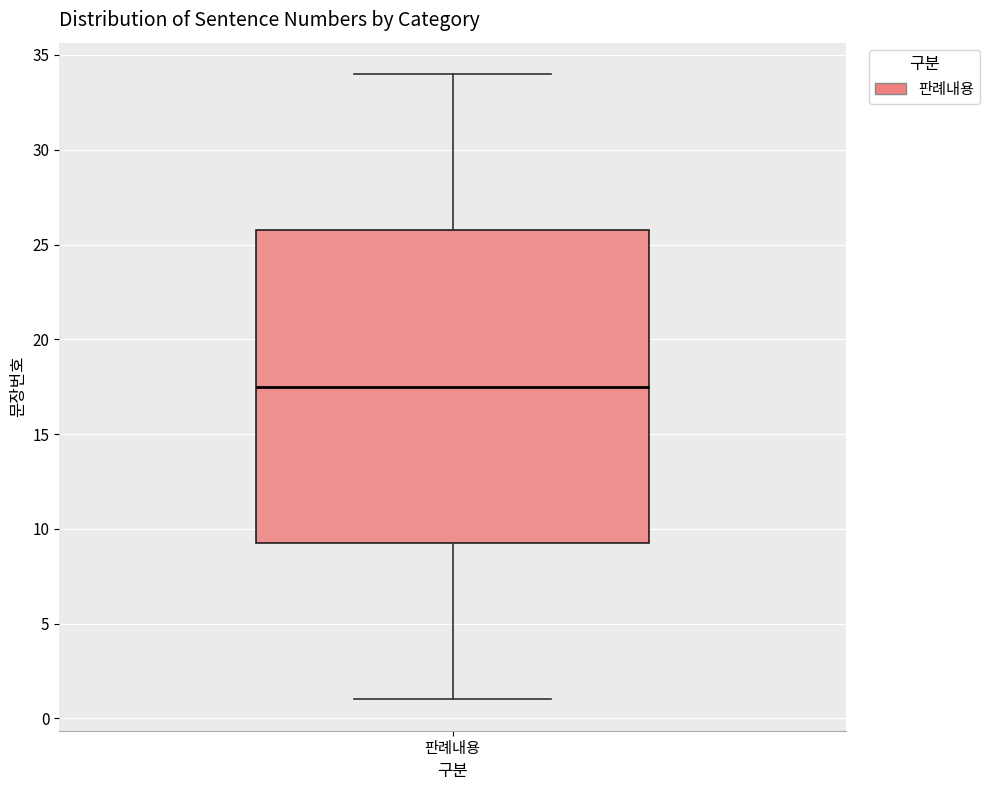

Read this box plot against the y-axis: the position of the median line, the range covered by the box, and the ends of both whiskers. The values are not printed on the chart, so give them approximately, as read against the axis.

median 17.5, box 9.5 to 26.0, whiskers 1.0 to 34.0